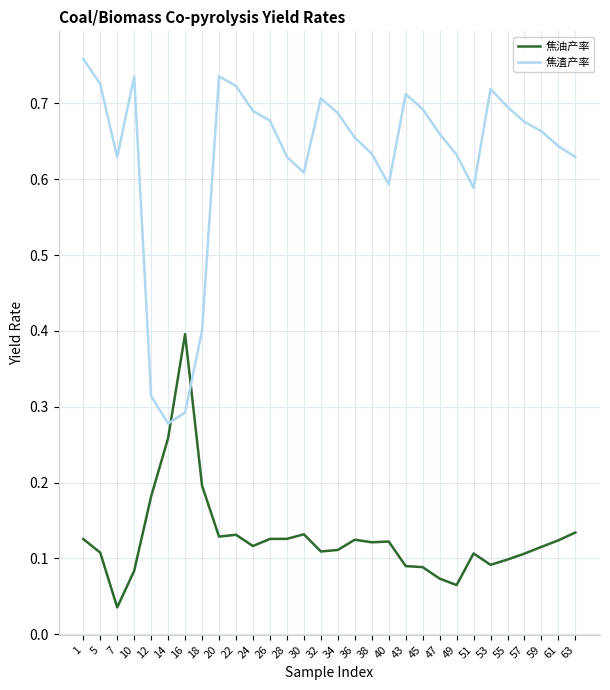

What is the sum of the 焦渣产率 values at 20 and 51?

1.3